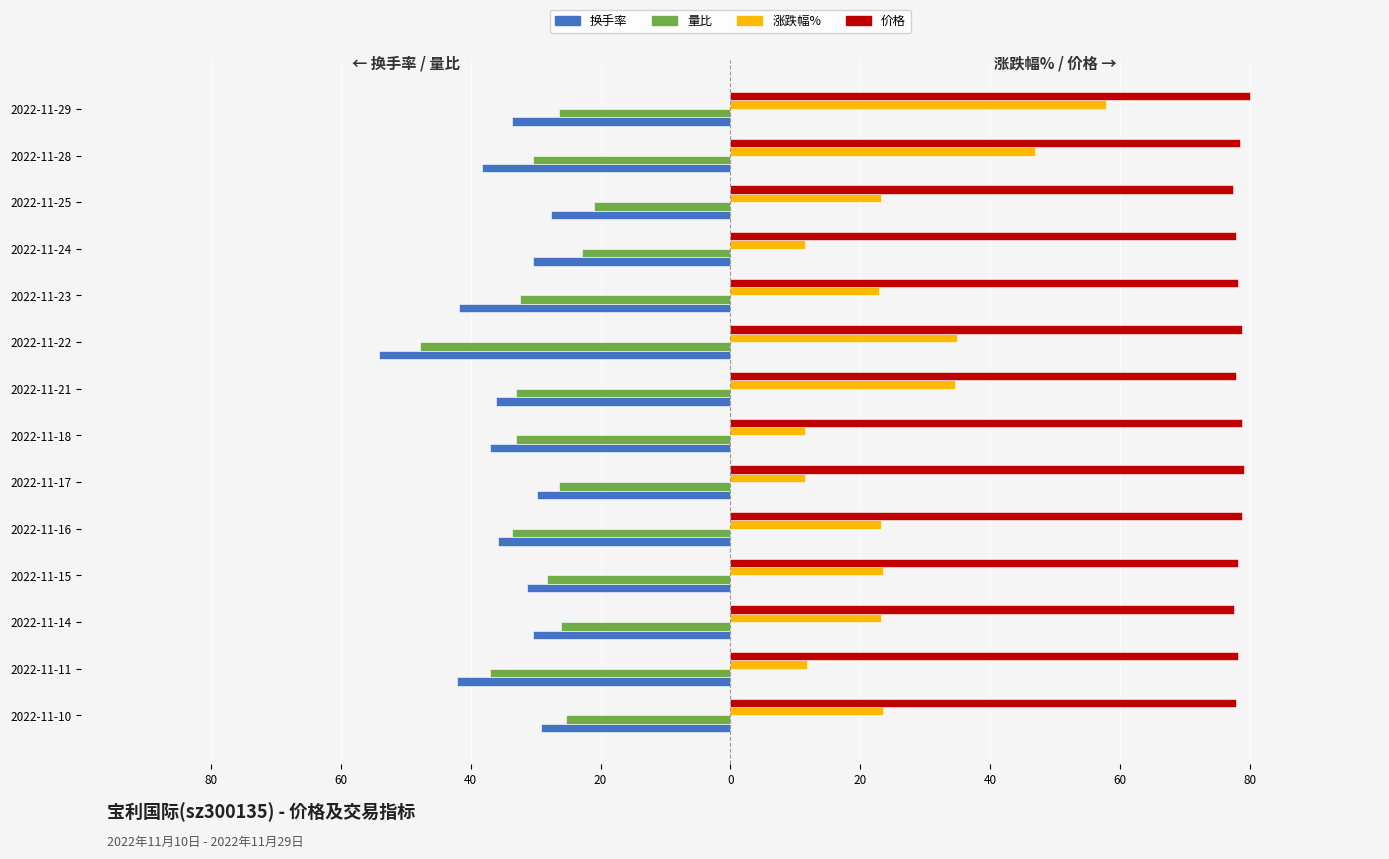

What is the average value of the 涨跌幅% series?

25.7